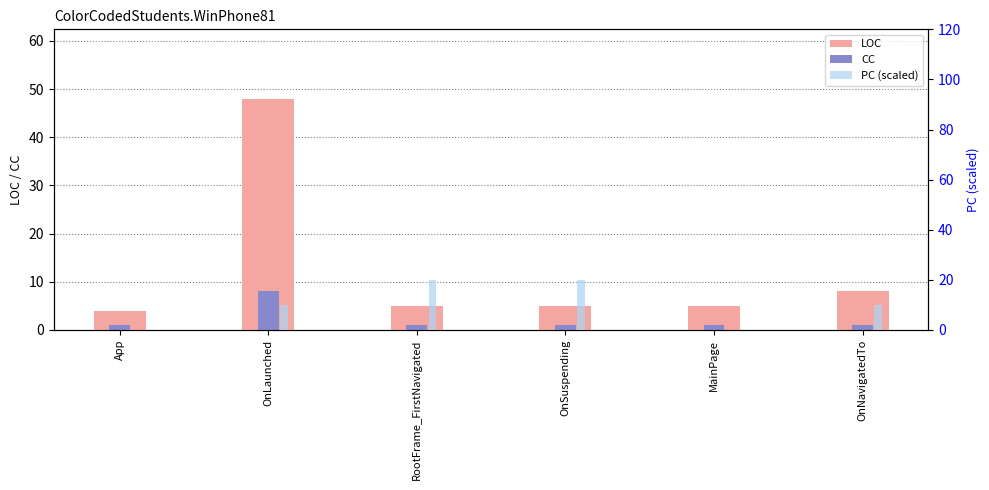

What position from the left is App?

1